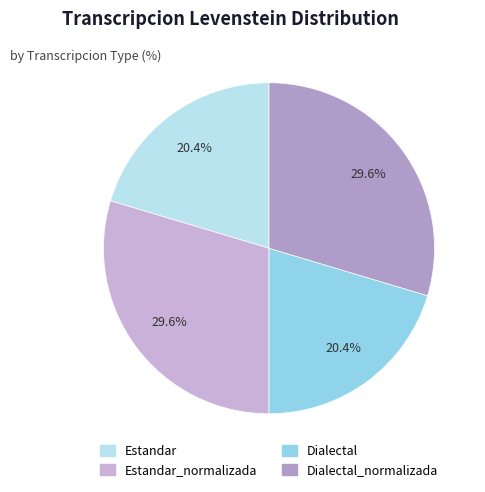

Count the number of slices in the pie.

4